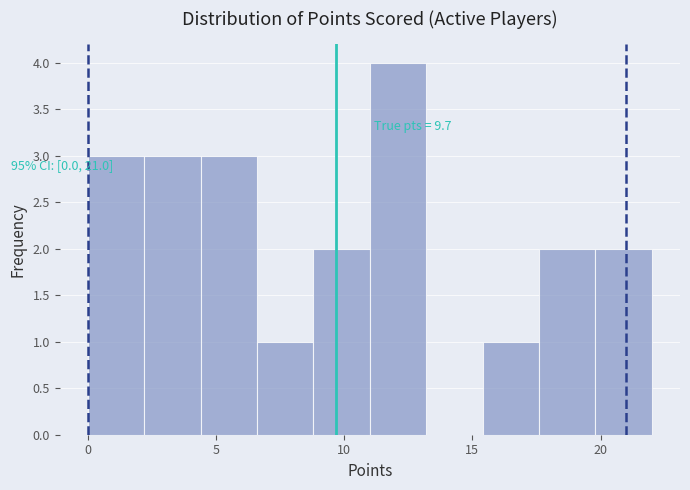

Over which range of the x-axis is the bar tallest?

11.0 to 13.2